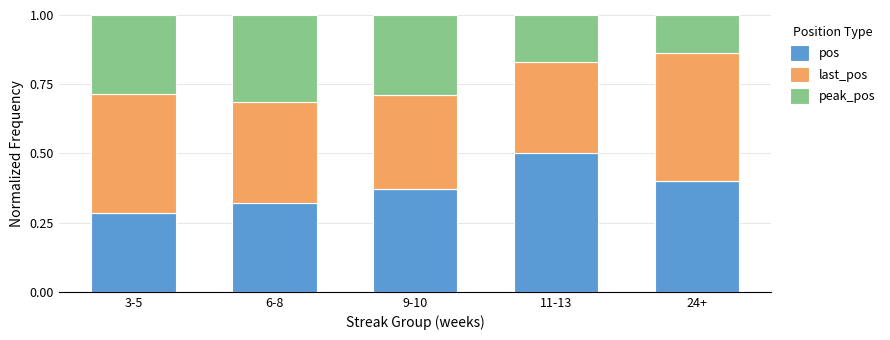

How many series are shown in this chart?

3